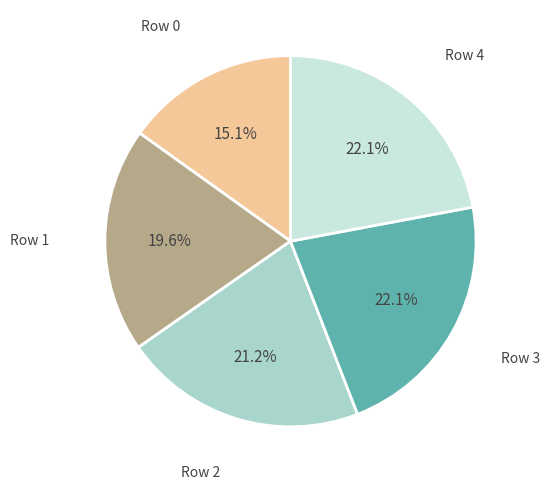

Which category has the smallest portion of the pie?

Row 0